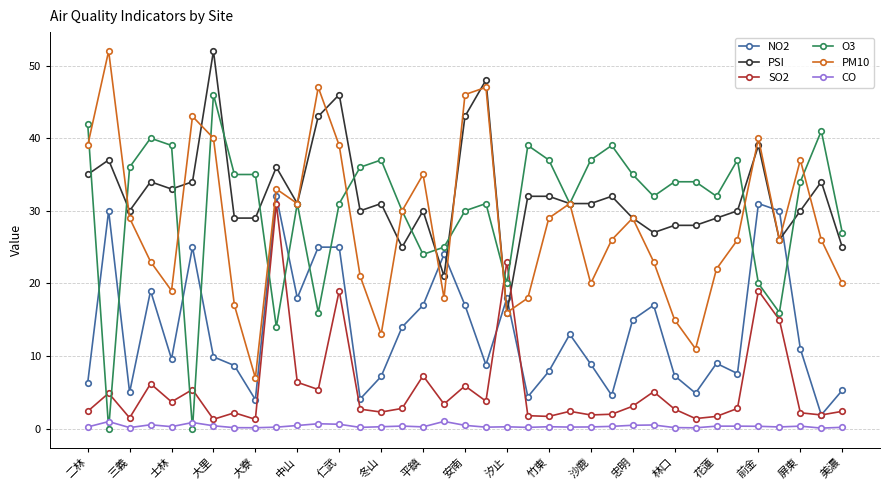

True or false: CO has more than 0 points higher than both neighbors.

True